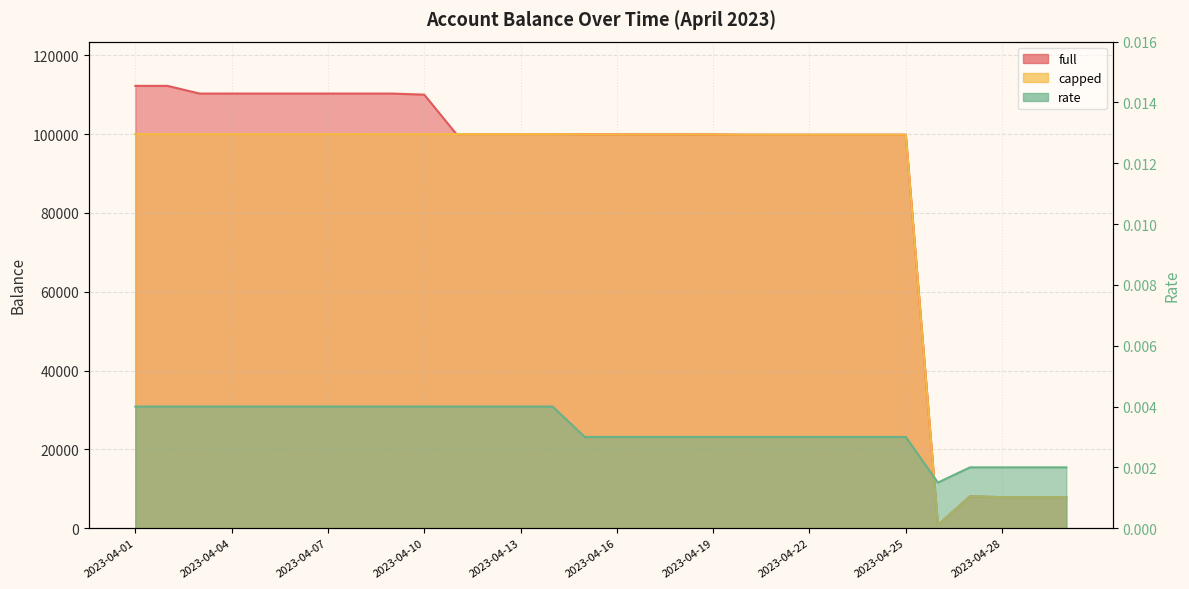

The value of full at 2023-04-17 is 39054.3. True or false?

False